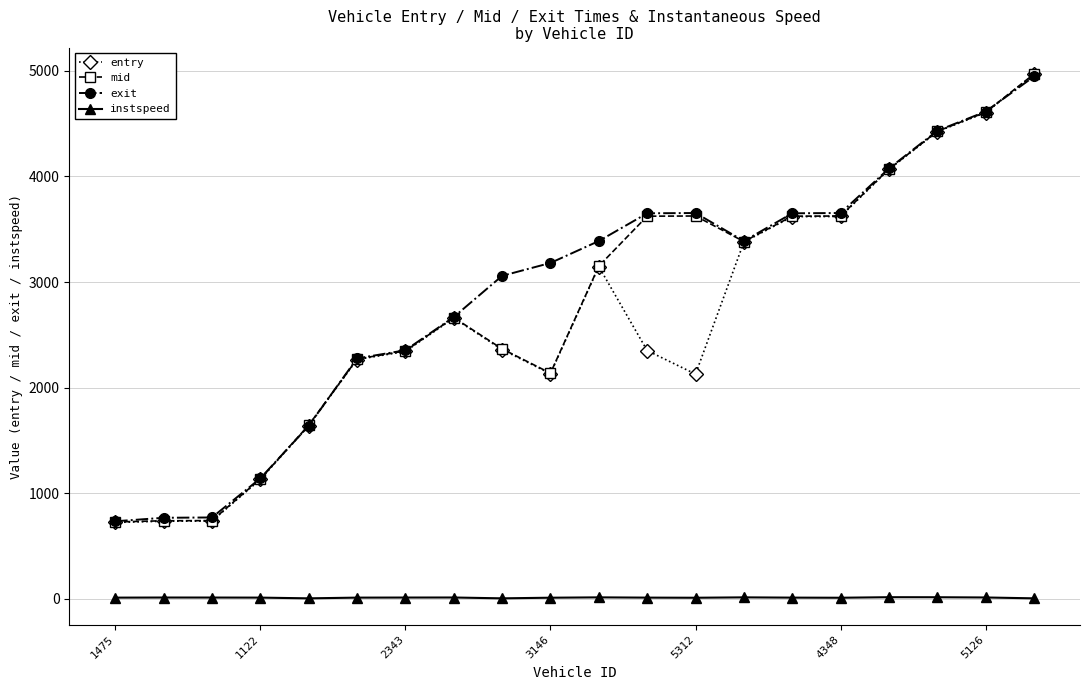

Which series has the largest total across all categories?

exit